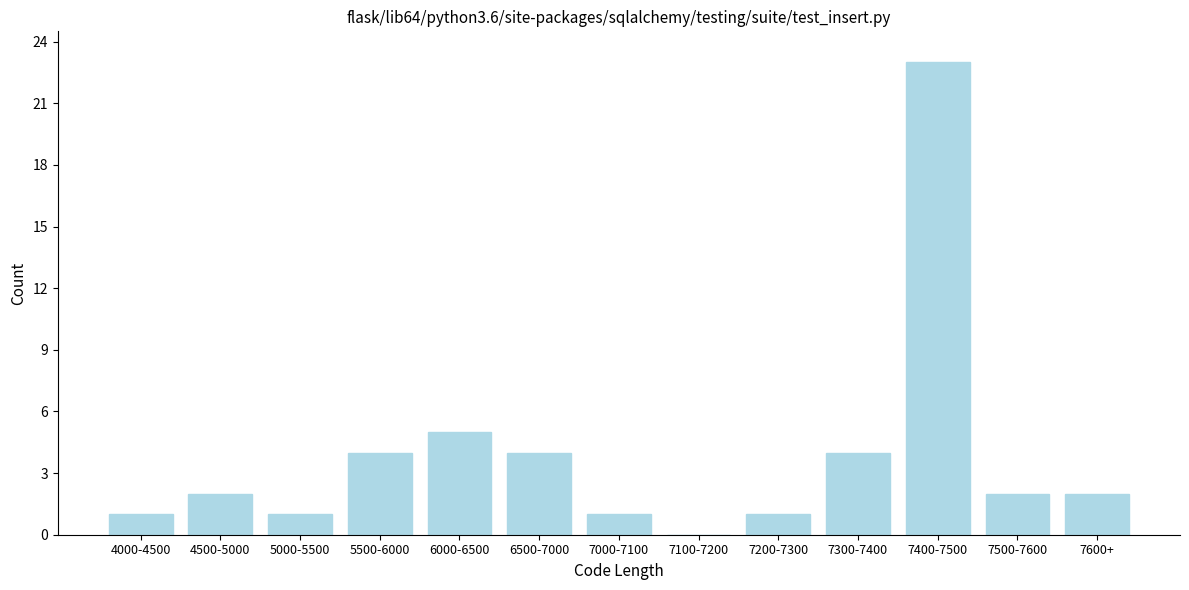

Reading left to right, extract all data points from this chart.

4000-4500=1	4500-5000=2	5000-5500=1	5500-6000=4	6000-6500=5	6500-7000=4	7000-7100=1	7100-7200=0	7200-7300=1	7300-7400=4	7400-7500=23	7500-7600=2	7600+=2